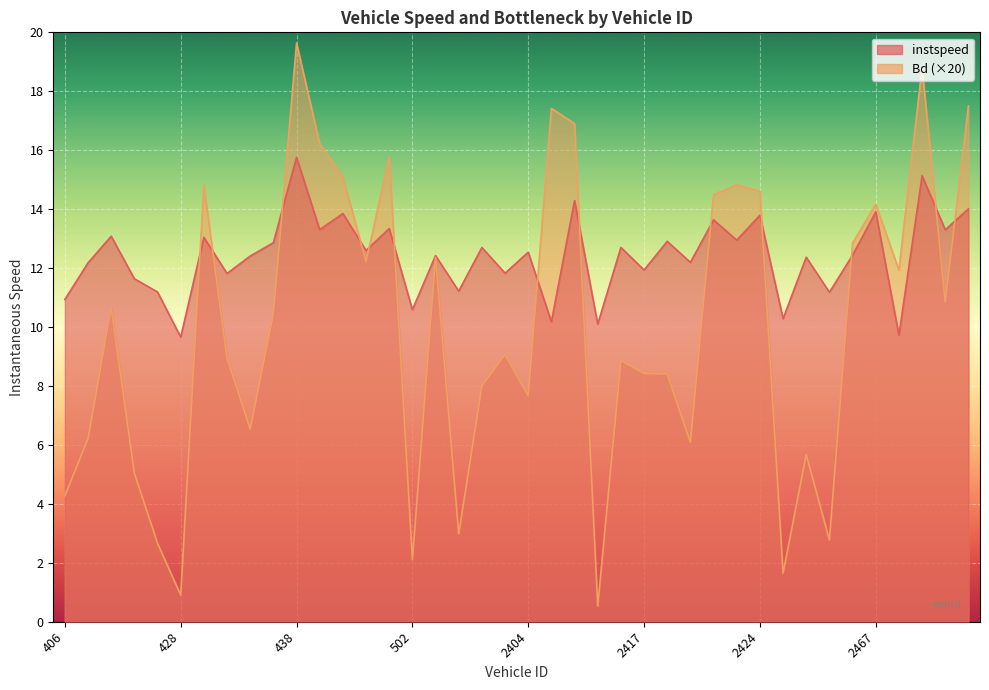

What position from the right is 2482.0?

1